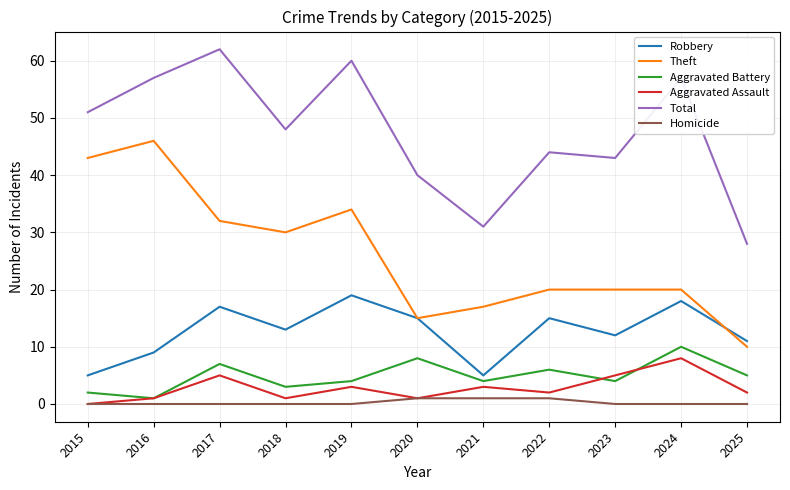

True or false: Homicide and Theft intersect in this chart.

False